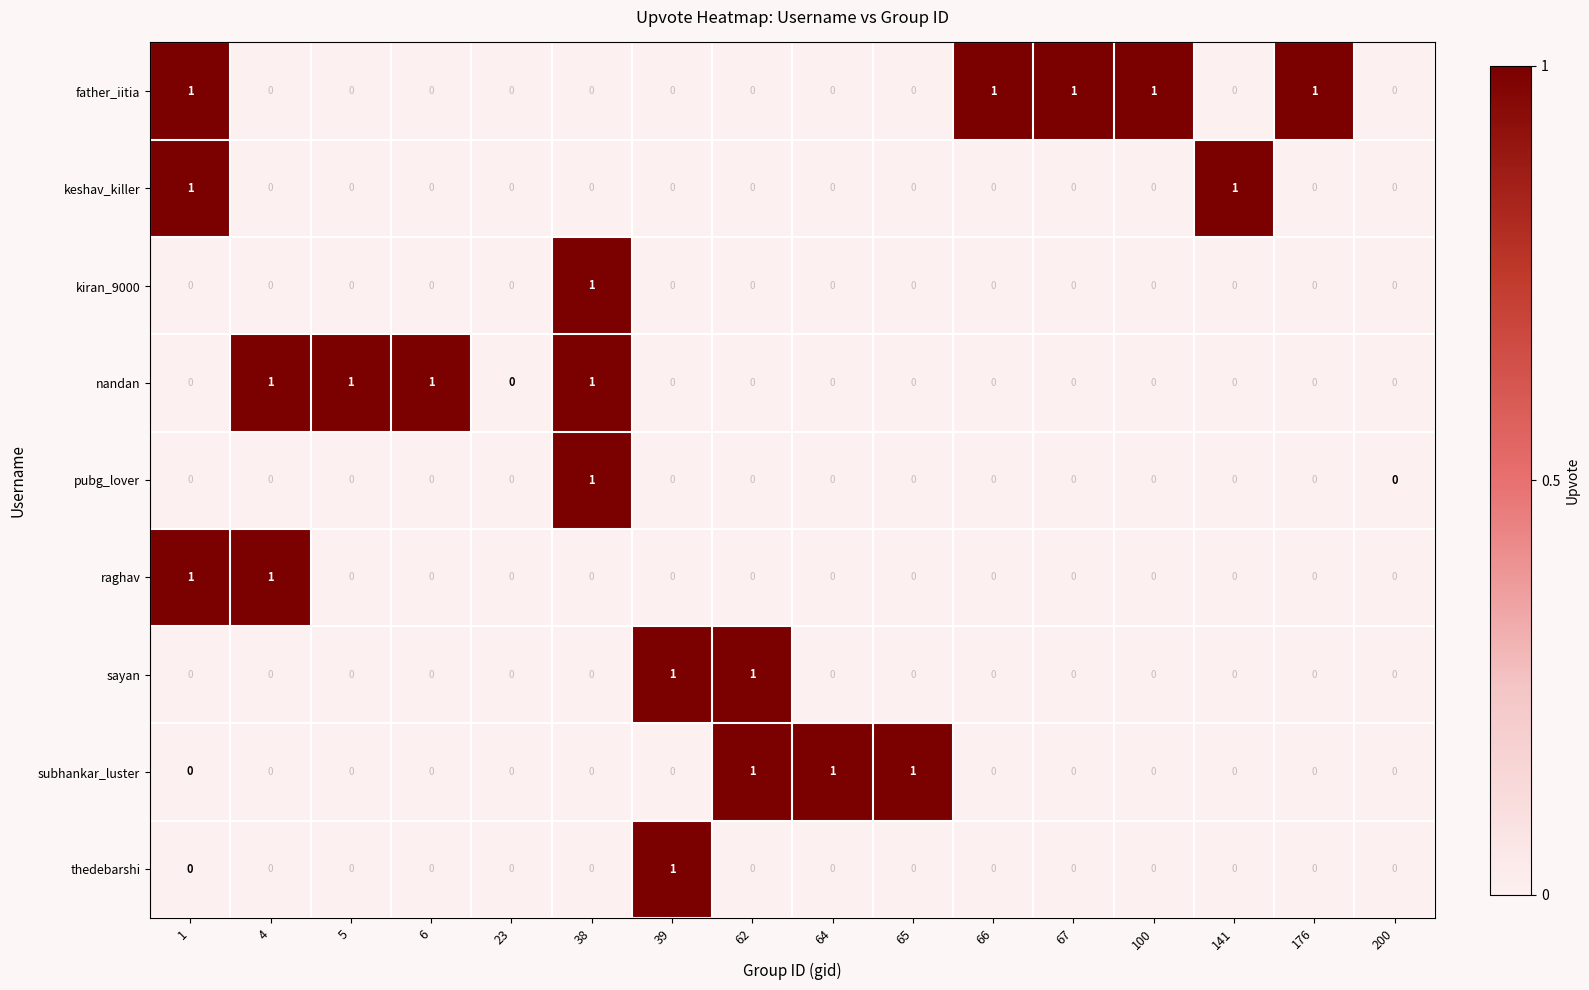

True or false: pubg_lover has a value of 0 at 66.

True